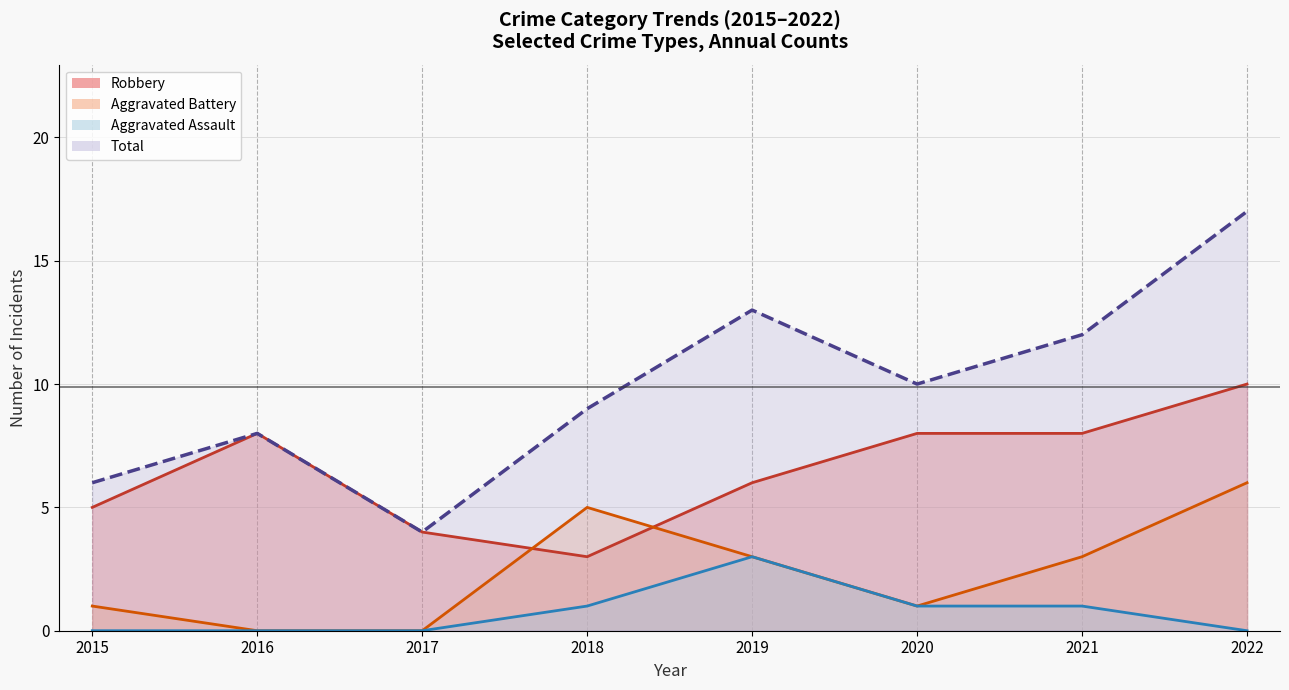

At which category does Robbery reach its first local valley?

2018